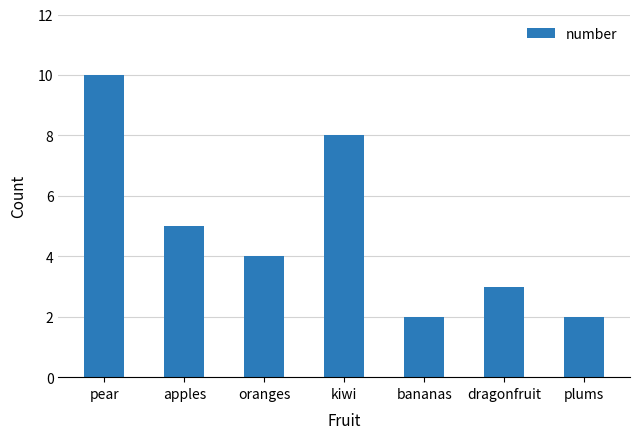

How many data points does each series have?

7